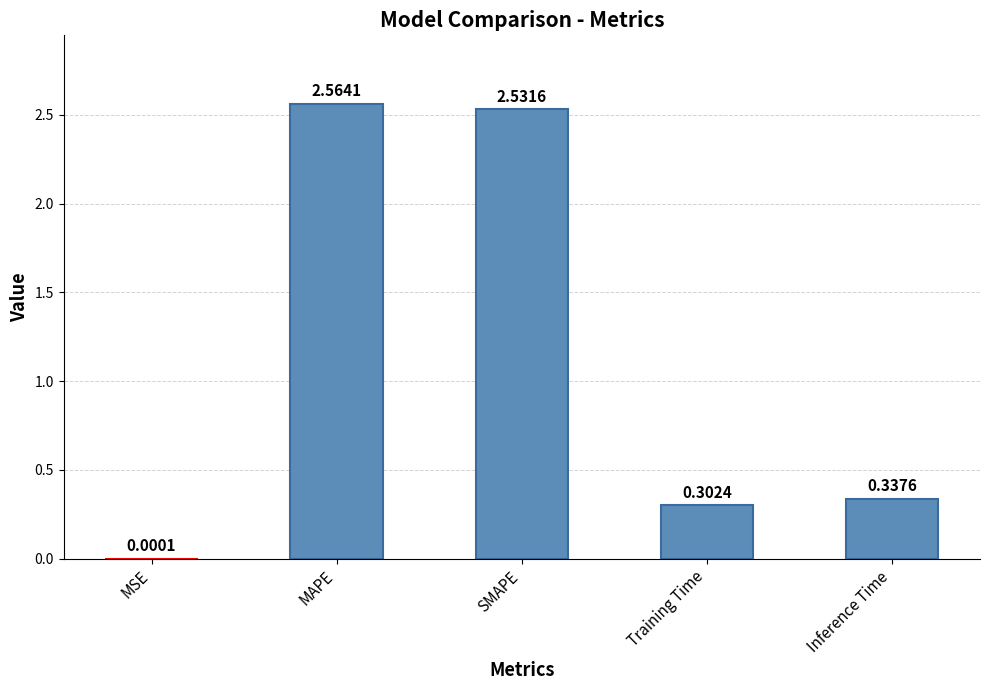

Between MAPE and MSE, which is larger?

MAPE